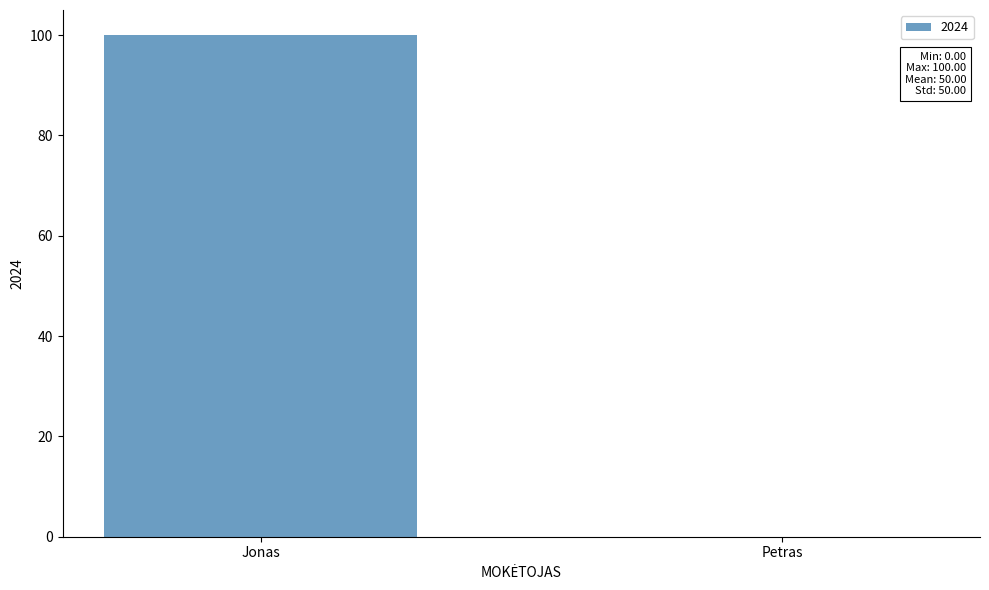

What value does the data have at Jonas?

100